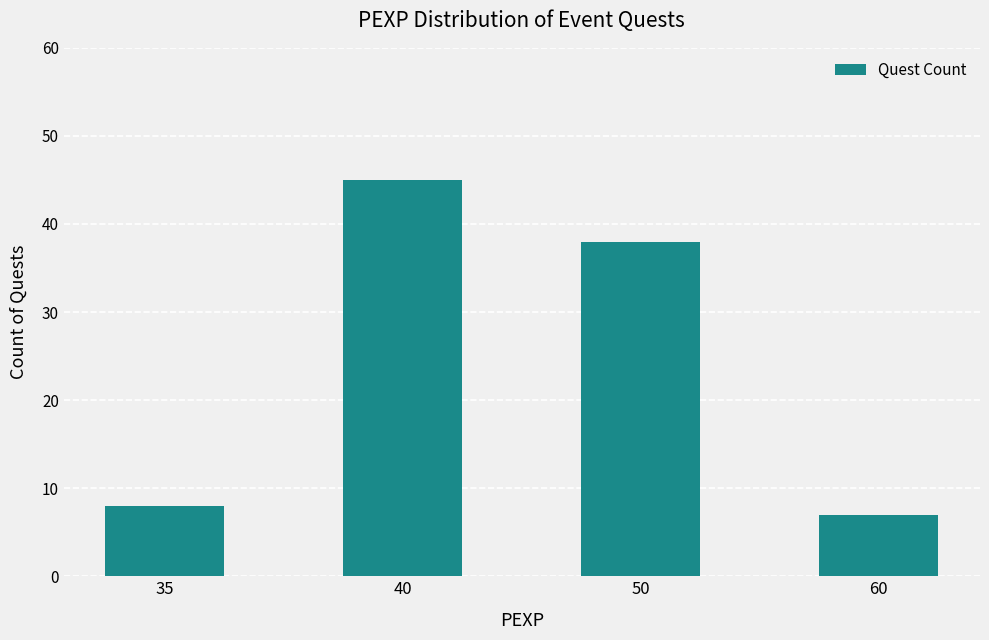

At which category does the chart reach its minimum across all series?

60